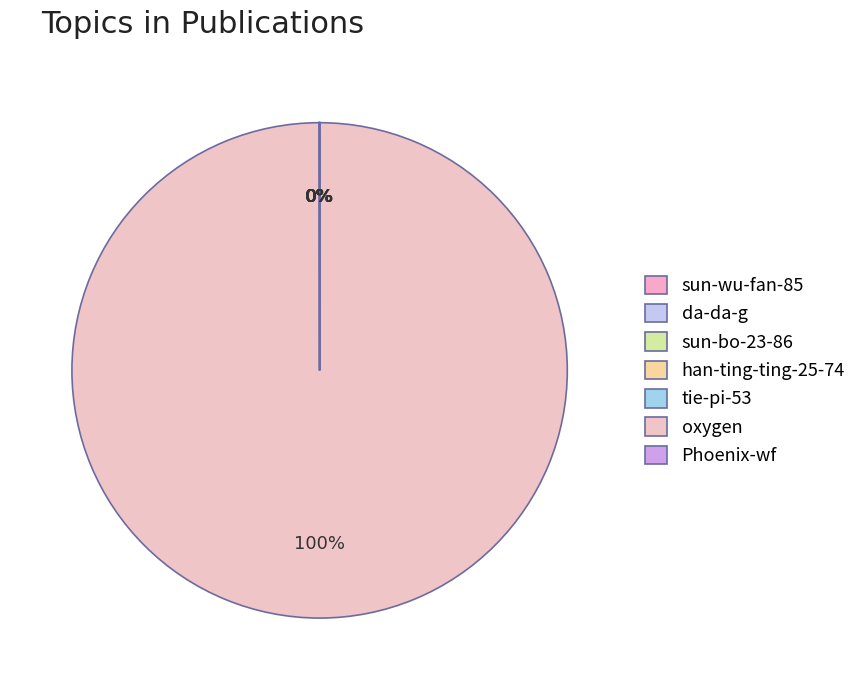

Which category accounts for the majority?

oxygen